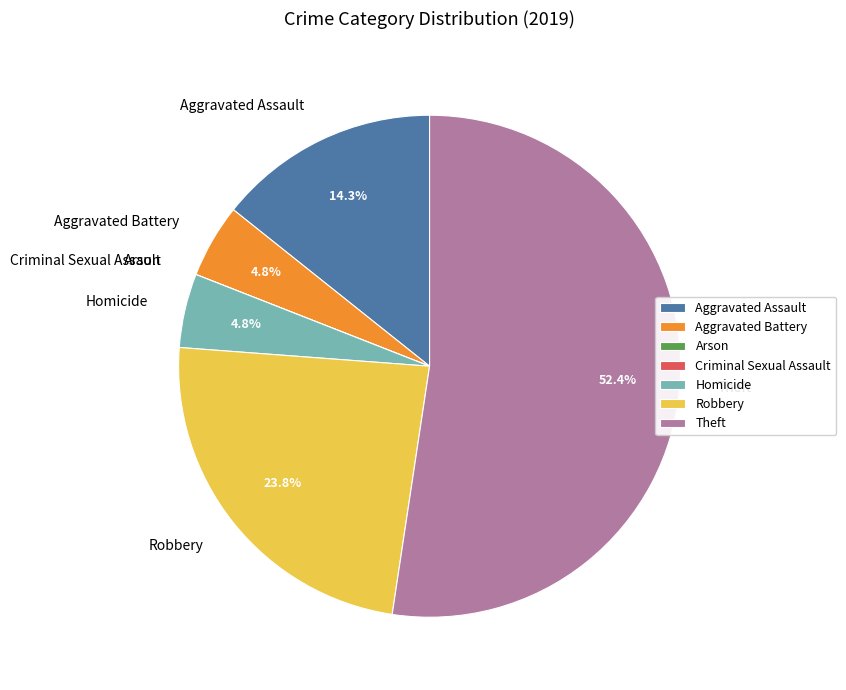

What portion of the pie excludes Robbery?

76.2%